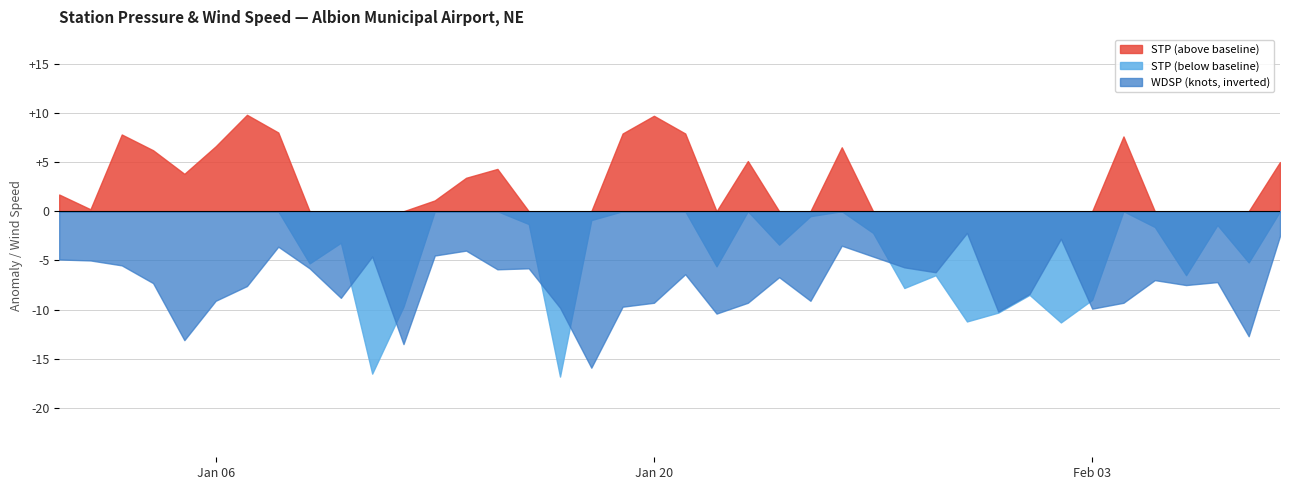

Reading left to right, extract all data points from this chart.

STP: 2025-01-01=958.7	2025-01-02=957.2	2025-01-03=964.8	2025-01-04=963.2	2025-01-05=960.8	2025-01-06=963.6	2025-01-07=966.8	2025-01-08=965.0	2025-01-09=951.7	2025-01-10=953.8	2025-01-11=940.5	2025-01-12=947.3	2025-01-13=958.1	2025-01-14=960.4	2025-01-15=961.3	2025-01-16=955.7	2025-01-17=940.2	2025-01-18=956.1	2025-01-19=964.9	2025-01-20=966.7	2025-01-21=964.9	2025-01-22=951.4	2025-01-23=962.1	2025-01-24=953.6	2025-01-25=956.5	2025-01-26=963.5	2025-01-27=954.8	2025-01-28=949.2	2025-01-29=950.5	2025-01-30=945.8	2025-01-31=946.7	2025-02-01=948.5	2025-02-02=945.7	2025-02-03=948.0	2025-02-04=964.6	2025-02-05=955.4	2025-02-06=950.5	2025-02-07=955.6	2025-02-08=951.8	2025-02-09=962.0
WDSP: 2025-01-01=4.9	2025-01-02=5.0	2025-01-03=5.5	2025-01-04=7.3	2025-01-05=13.1	2025-01-06=9.1	2025-01-07=7.6	2025-01-08=3.6	2025-01-09=5.8	2025-01-10=8.8	2025-01-11=4.6	2025-01-12=13.5	2025-01-13=4.5	2025-01-14=4.0	2025-01-15=5.9	2025-01-16=5.8	2025-01-17=9.8	2025-01-18=15.9	2025-01-19=9.7	2025-01-20=9.3	2025-01-21=6.4	2025-01-22=10.4	2025-01-23=9.3	2025-01-24=6.7	2025-01-25=9.1	2025-01-26=3.5	2025-01-27=4.6	2025-01-28=5.7	2025-01-29=6.2	2025-01-30=2.2	2025-01-31=10.2	2025-02-01=8.4	2025-02-02=2.8	2025-02-03=9.9	2025-02-04=9.3	2025-02-05=7.0	2025-02-06=7.5	2025-02-07=7.2	2025-02-08=12.7	2025-02-09=2.5